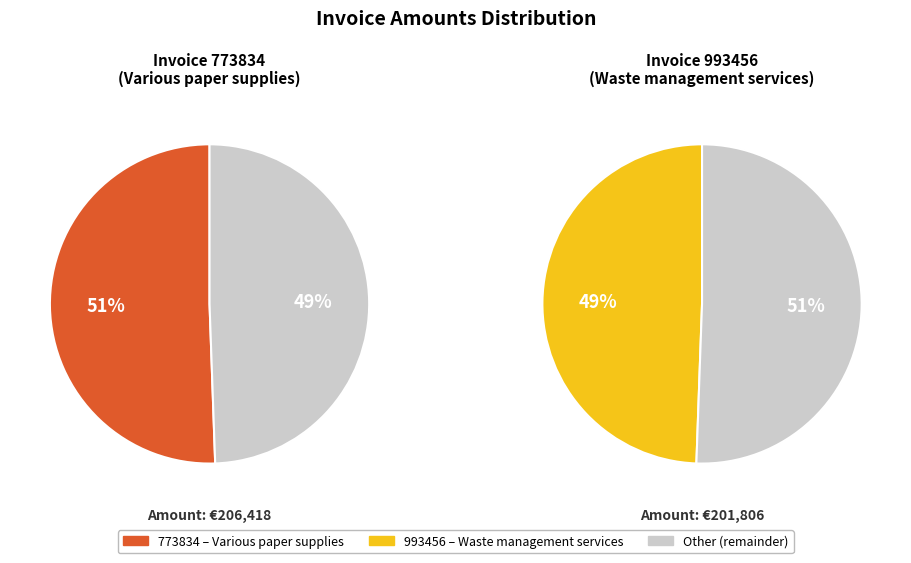

To the nearest percent, what portion does 773834 represent?

51%